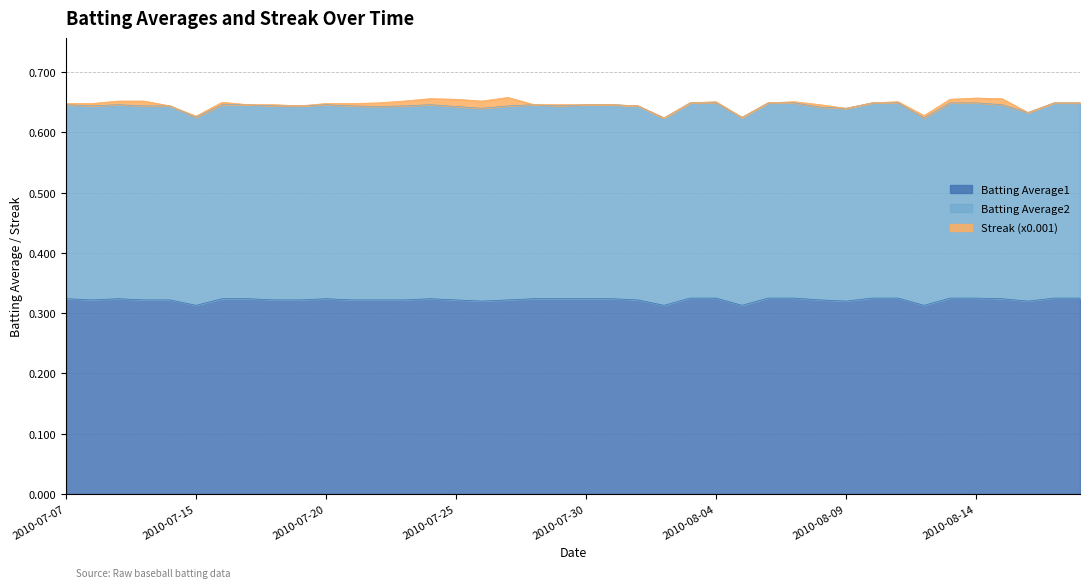

What are all the series names shown in the legend?

Batting Average1, Batting Average2, Streak (x0.001)